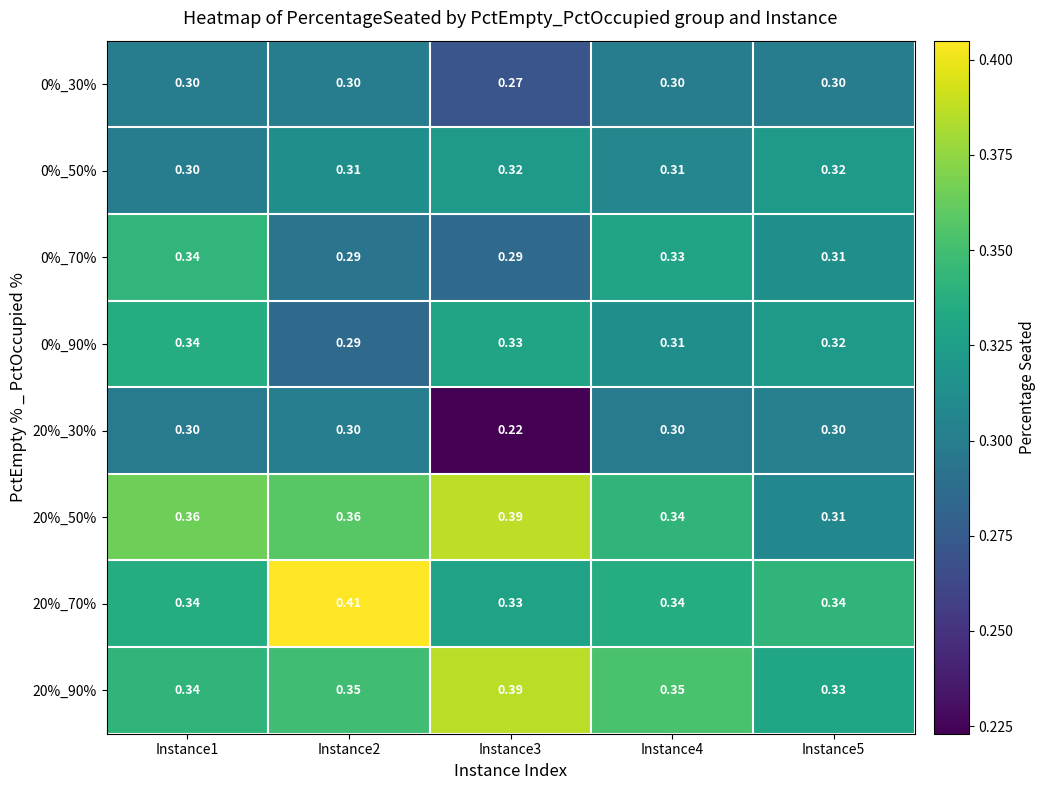

Which has a higher value, Instance3 or Instance5?

Instance5